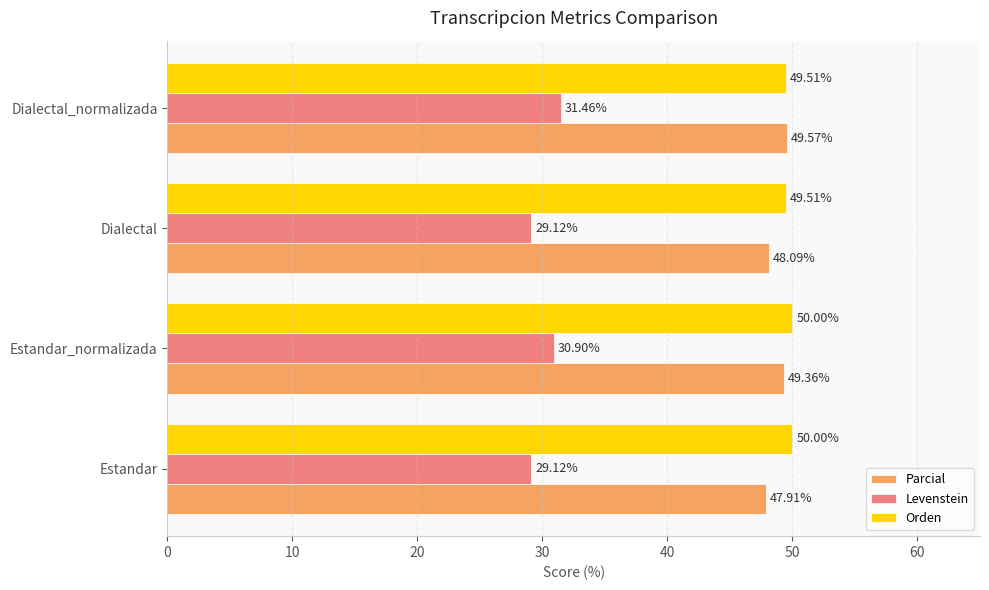

What is the sum of all Levenstein values?

120.6